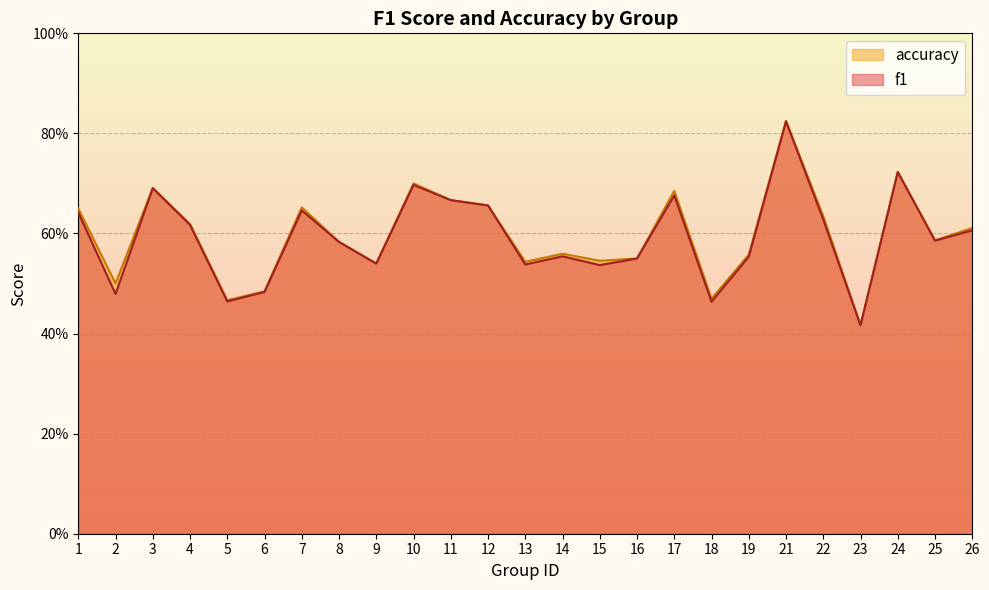

In accuracy, how many points are higher than both neighbors (excluding endpoints)?

7